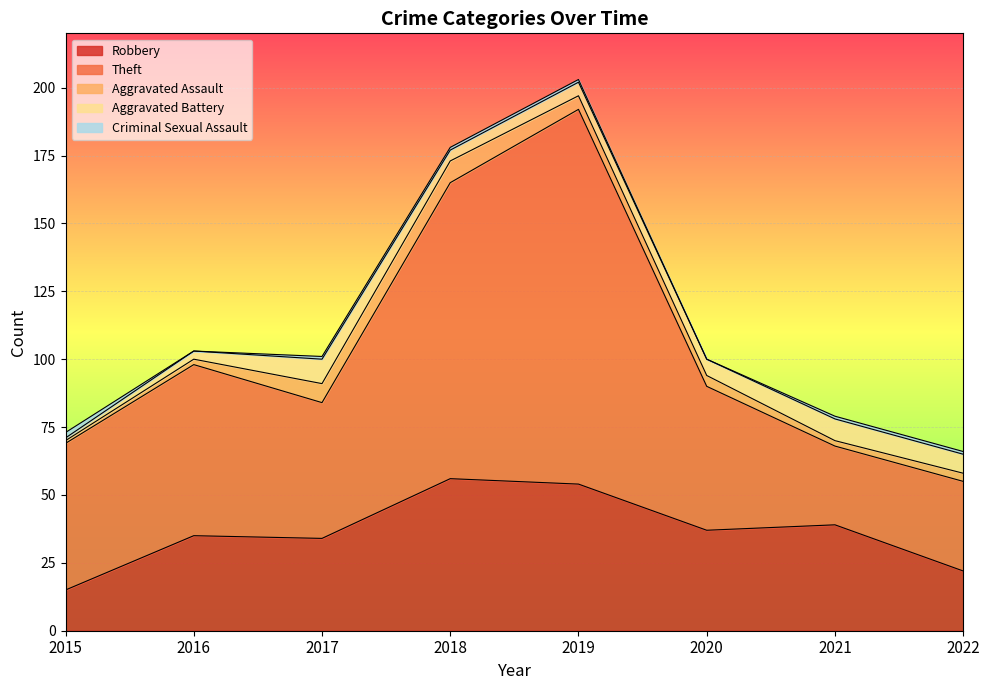

Where is the first local minimum for Criminal Sexual Assault?

2016